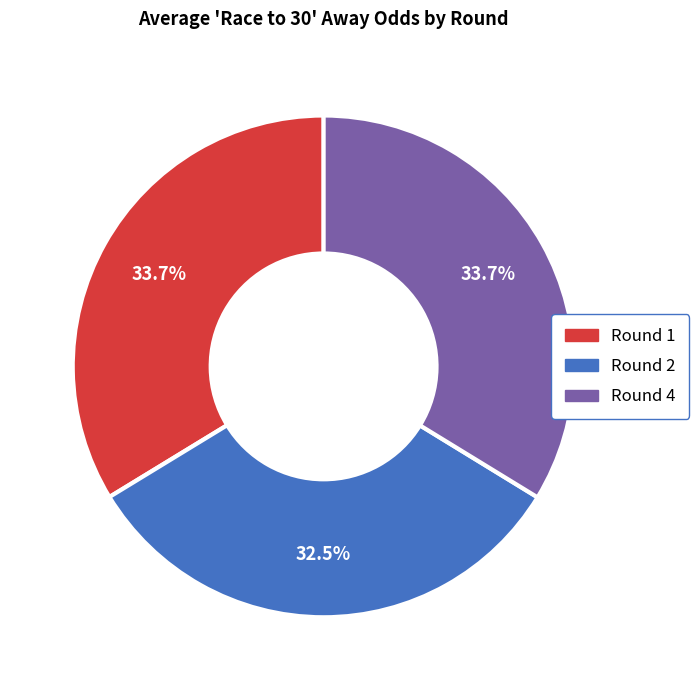

Does Round 4 represent more than half of the total?

No